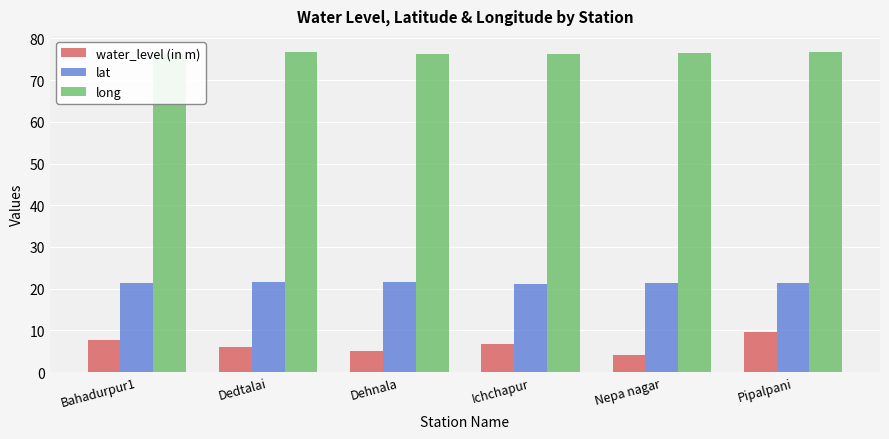

What are all the series names shown in the legend?

water_level (in m), lat, long